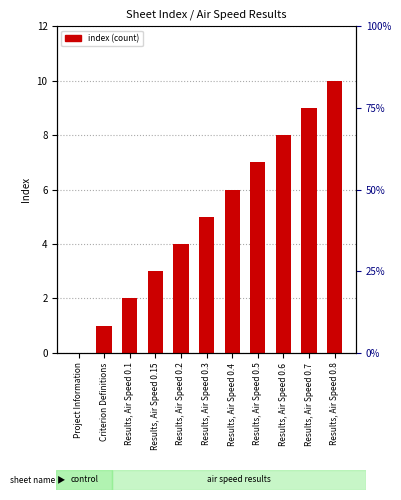

What is the greatest value displayed?

10